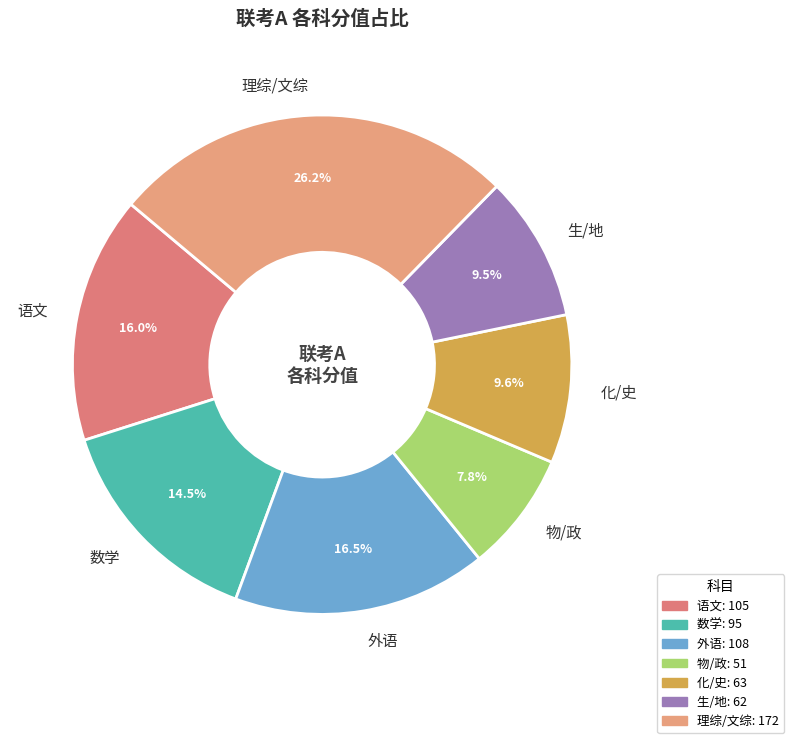

Is there a majority slice in this chart?

No